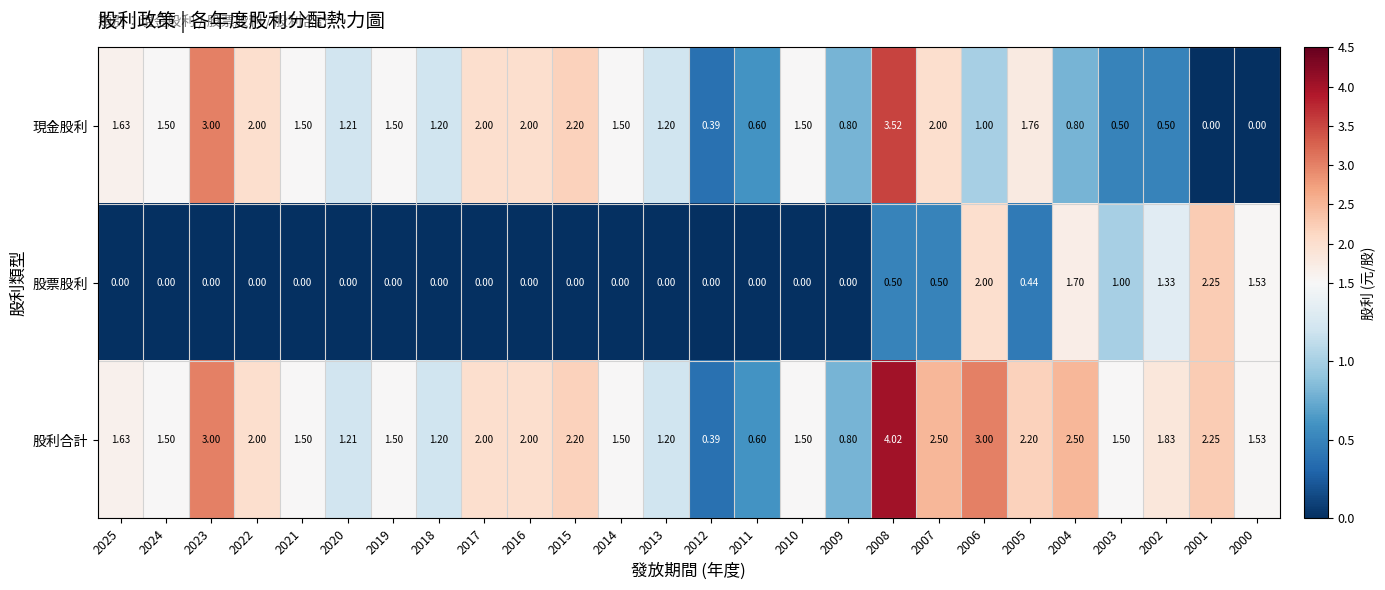

How many distinct data groups are displayed?

3